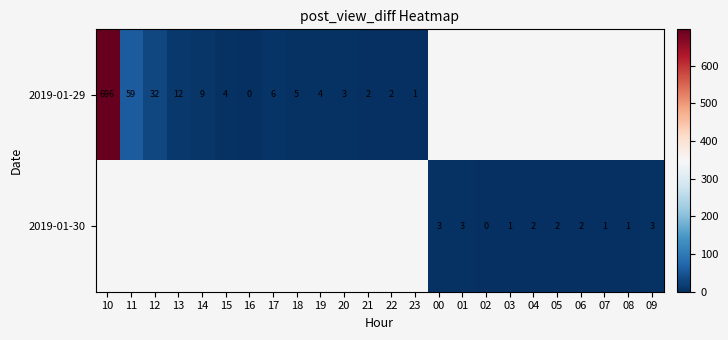

The value of 2019-01-29 at 17 is 2. True or false?

False